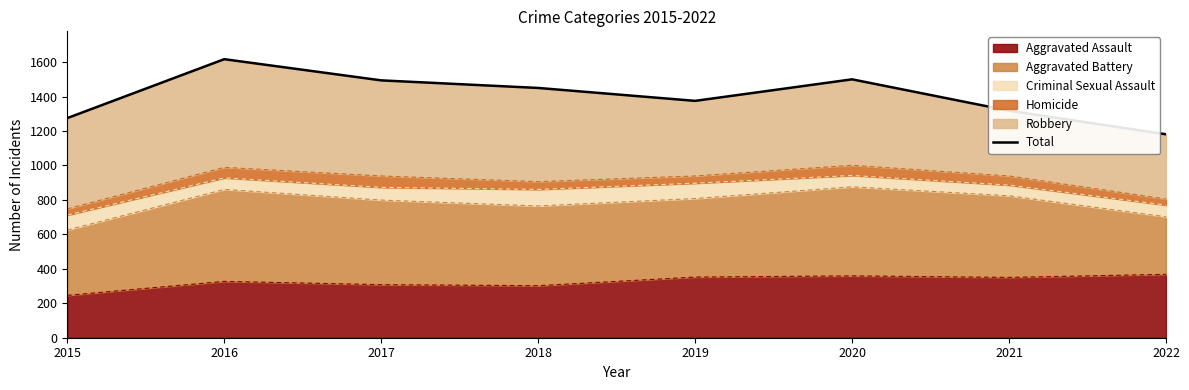

What is the change in value from 2015 to 2019?

+100